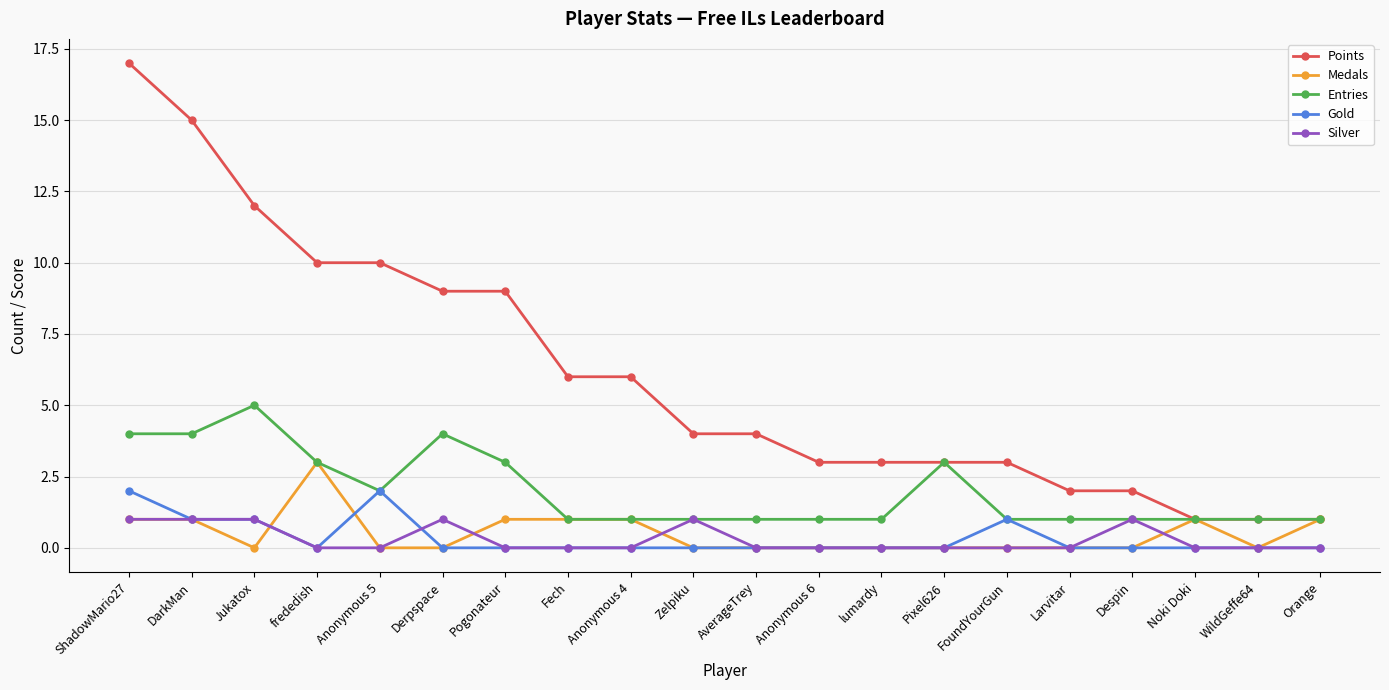

How many data points does each series have?

20